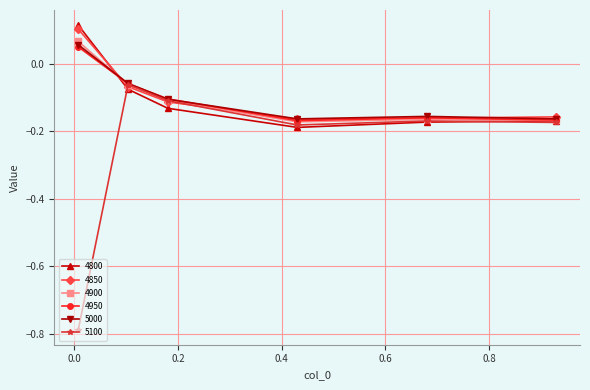

True or false: 4800 has more than 2 interior local peaks.

False